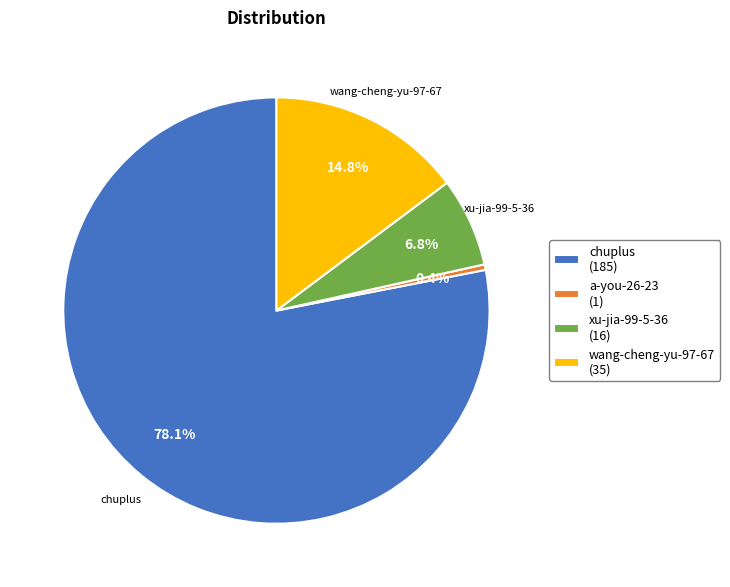

What is the ratio of the value at chuplus (185) to the value at wang-cheng-yu-97-67 (35)?

5.3